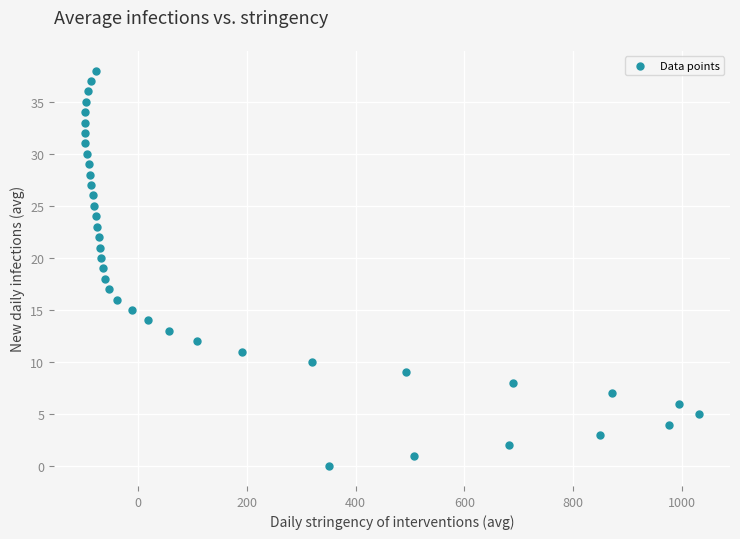

What is the range of X values (max minus min)?

1130